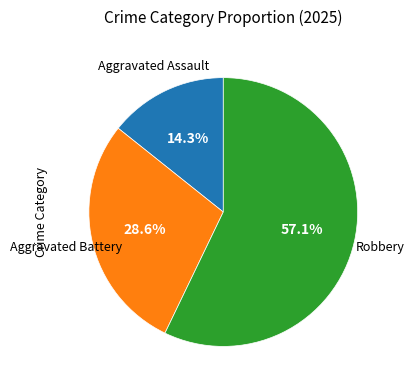

Is there a majority slice in this chart?

Yes